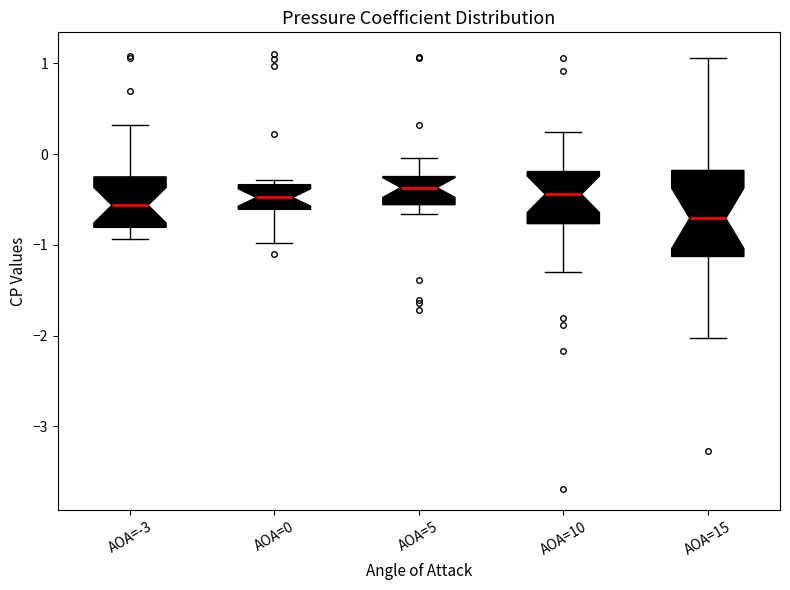

Which box has the lowest median line?

AOA=15